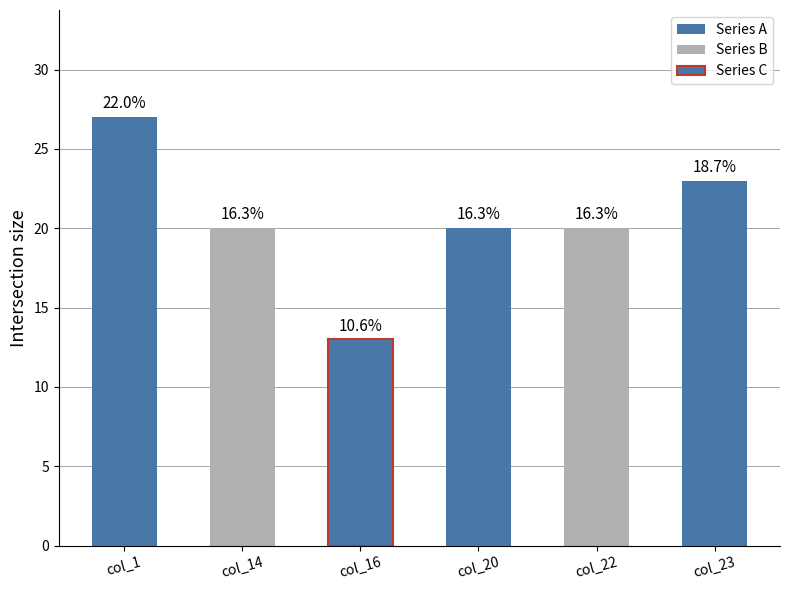

Reading left to right, what are all the values shown in this chart?

27	20	13	20	20	23